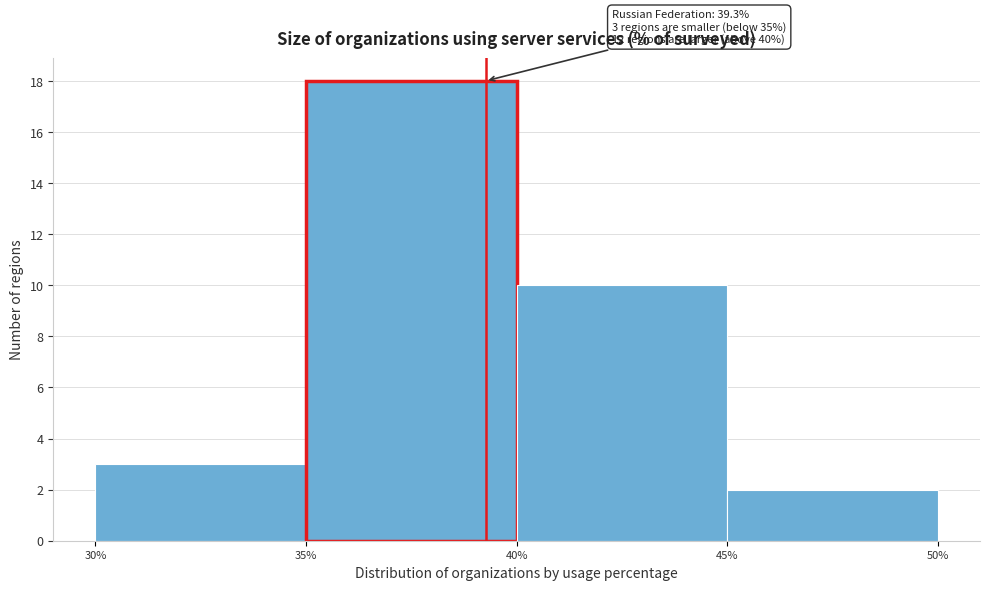

Which range on the x-axis has the tallest bar?

35% to 40%